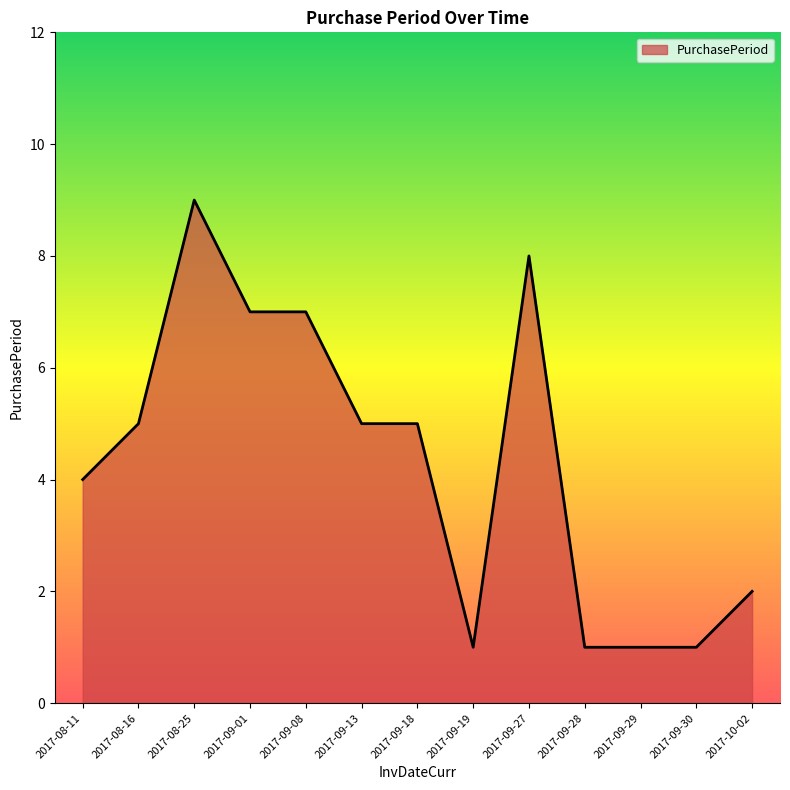

Which has a higher value, 2017-10-02 or 2017-09-08?

2017-09-08